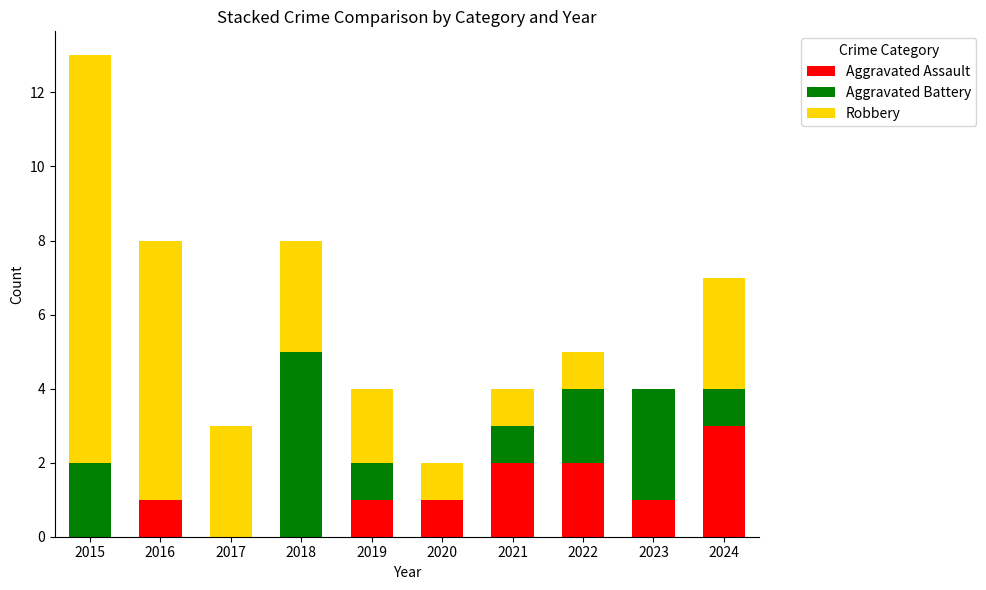

The value of Aggravated Assault at 2020 is 1. True or false?

True